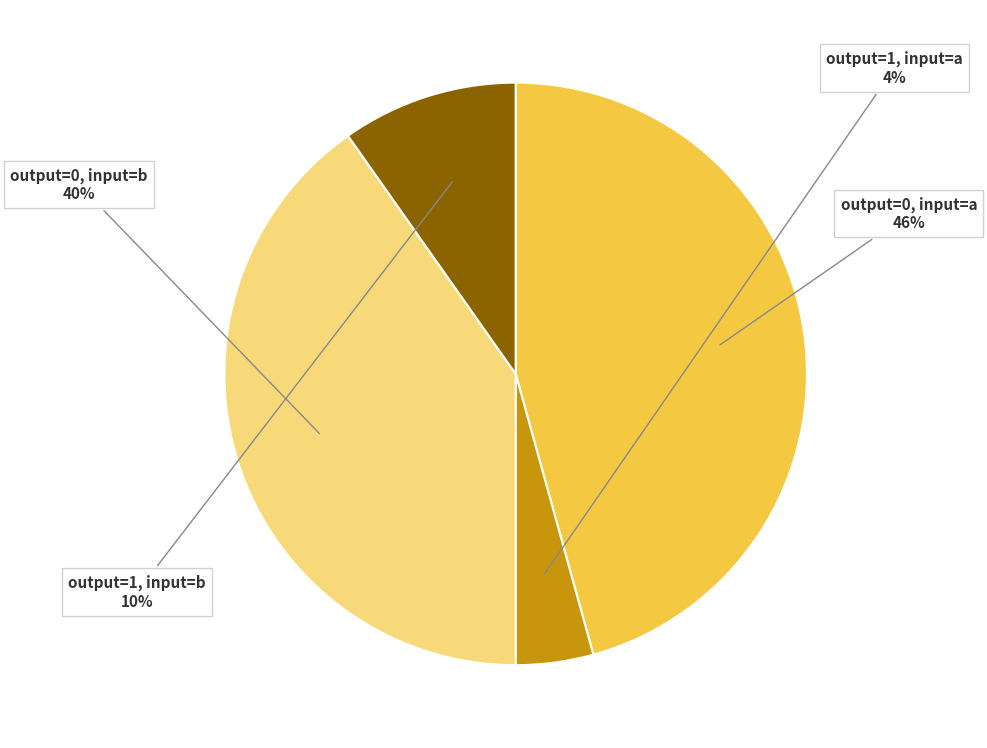

Approximately how many times larger is the value at output=0, input=a compared to output=0, input=b?

1.1